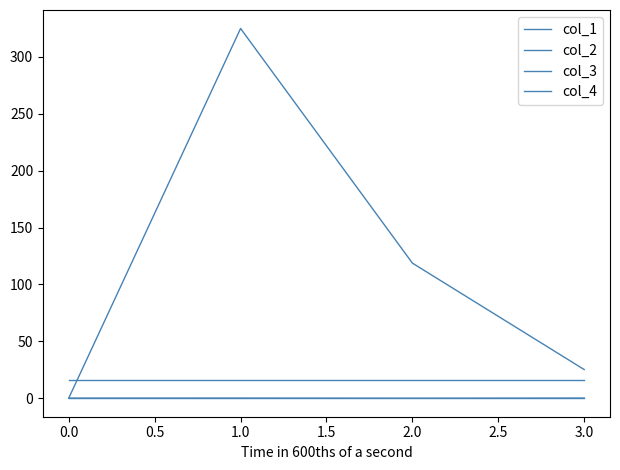

List the series in order of their peak value, highest first.

col_1, col_3, col_2, col_4